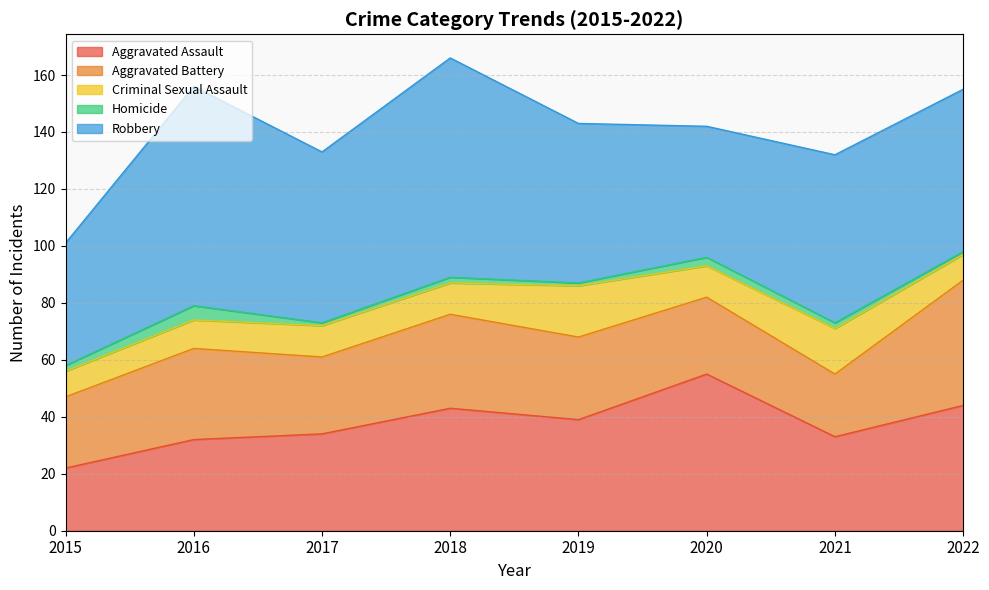

How many lines are shown in the chart?

5